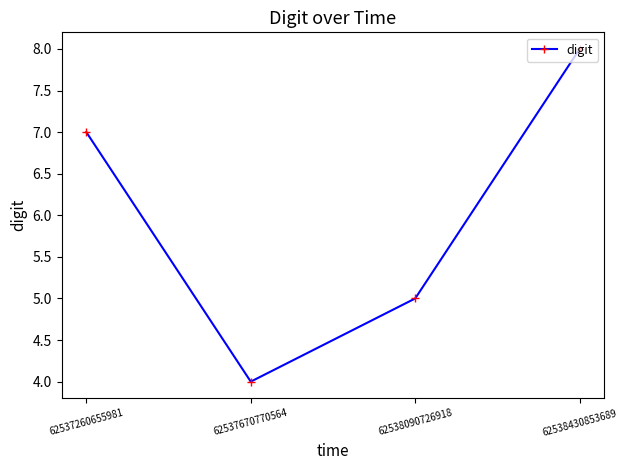

What is the difference between the maximum and minimum values?

4